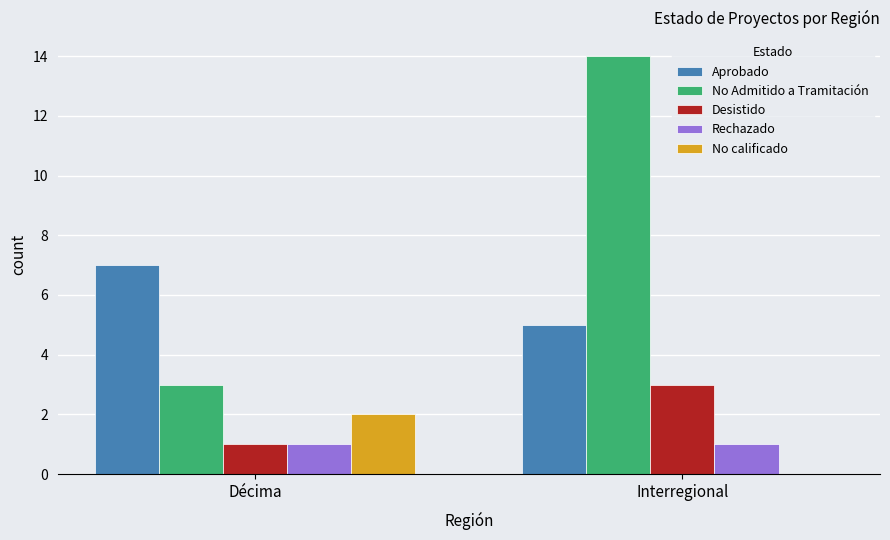

Which category has the highest value in the Desistido series?

Interregional